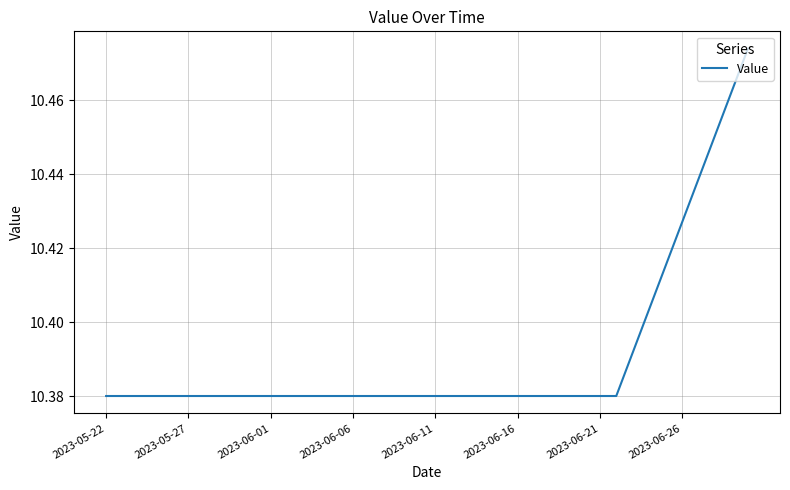

What is the sum of all values?

415.6